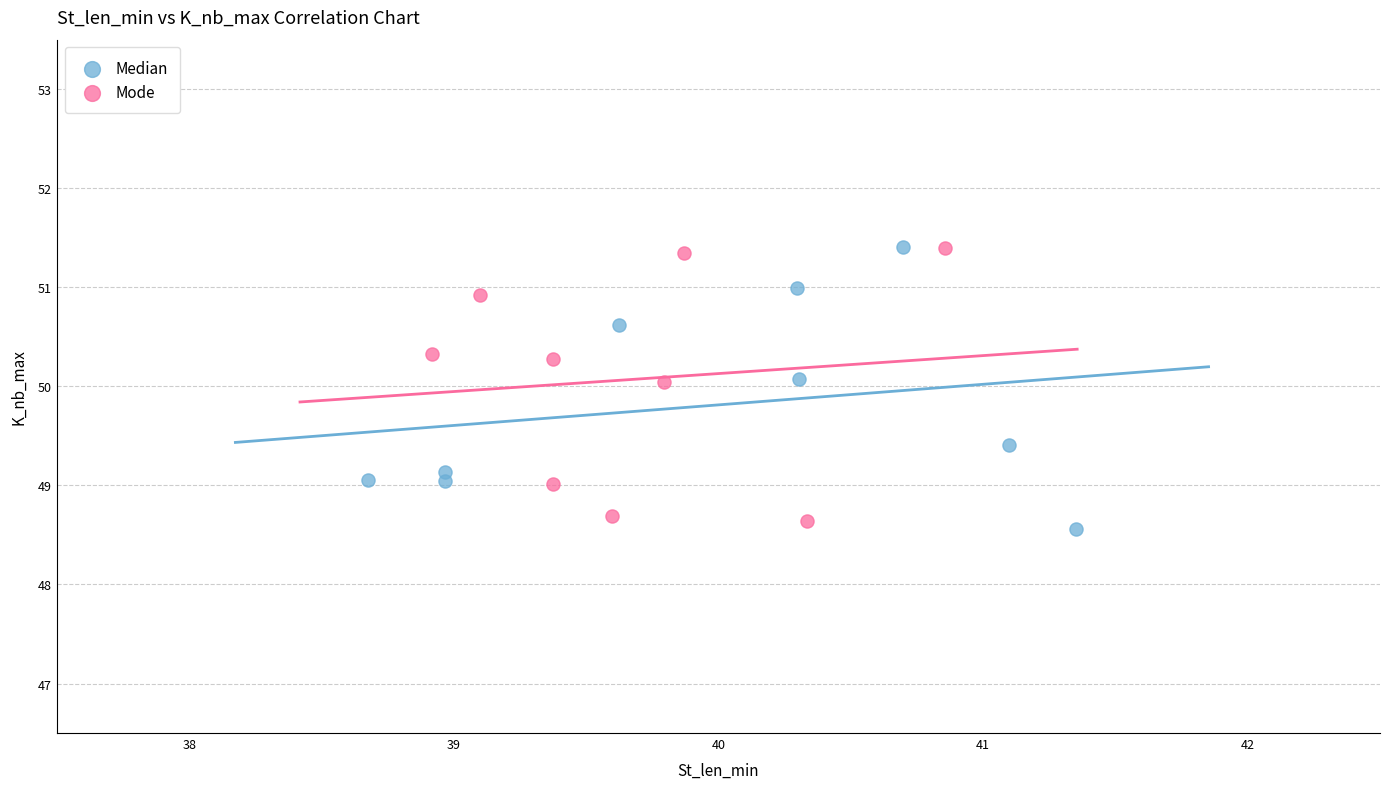

Which series reaches the minimum Y coordinate?

Median